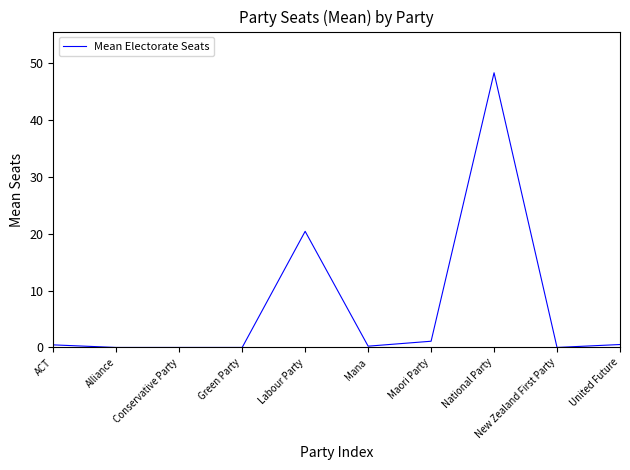

What is the change in value from Maori Party to New Zealand First Party?

-1.1